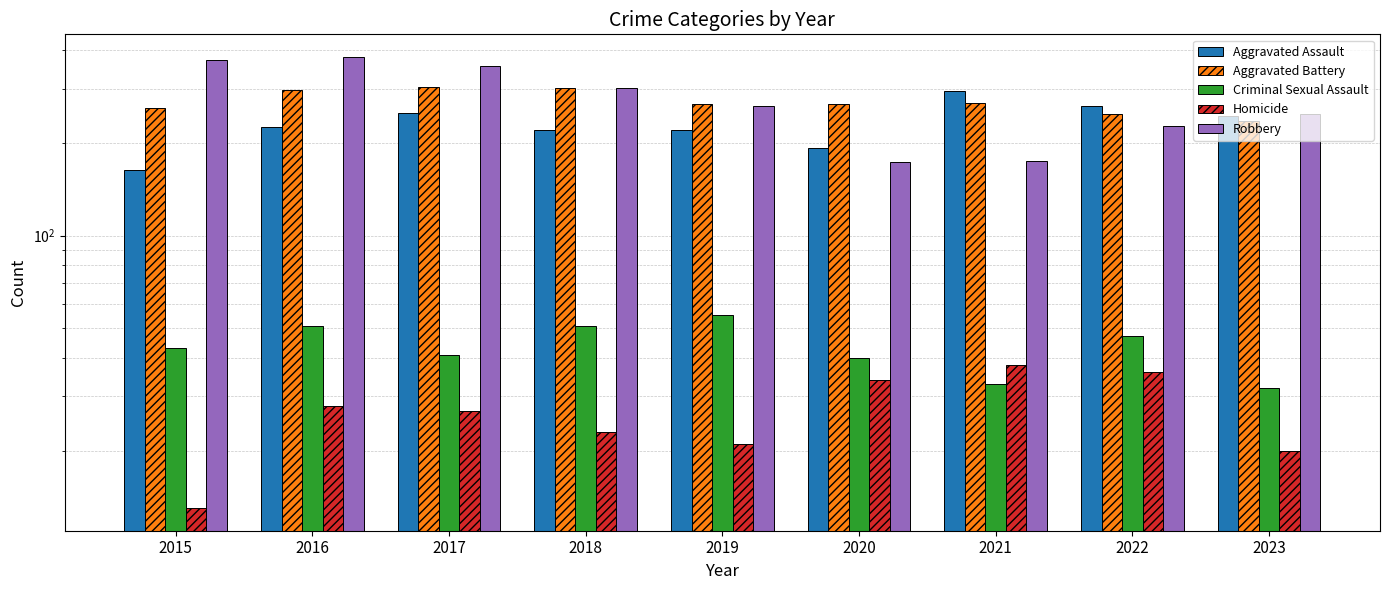

How many series are shown in this chart?

5